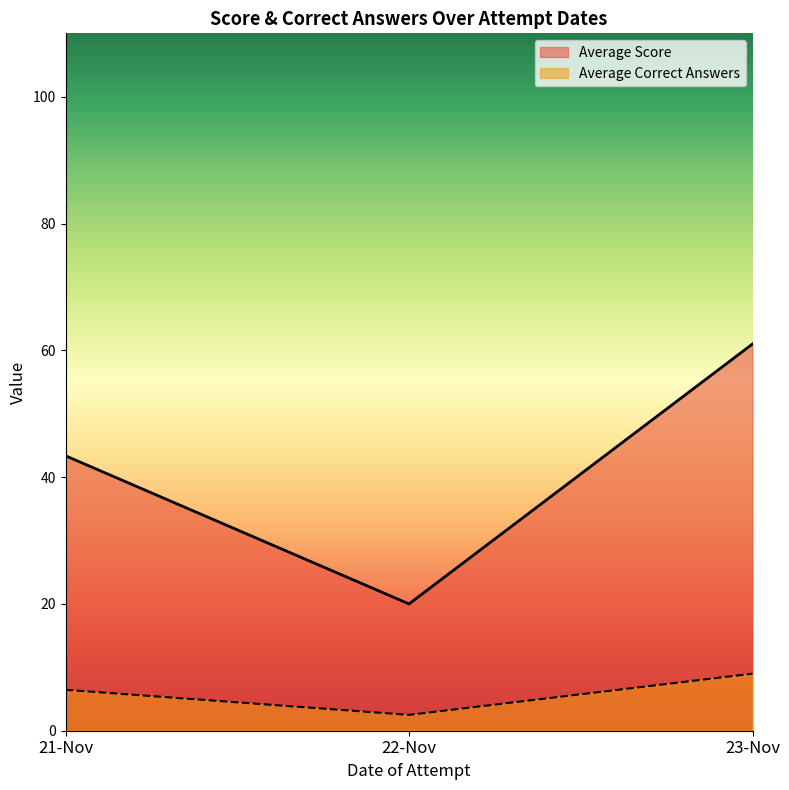

The value of Average Correct Answers at 23-Nov is 9.0. True or false?

True